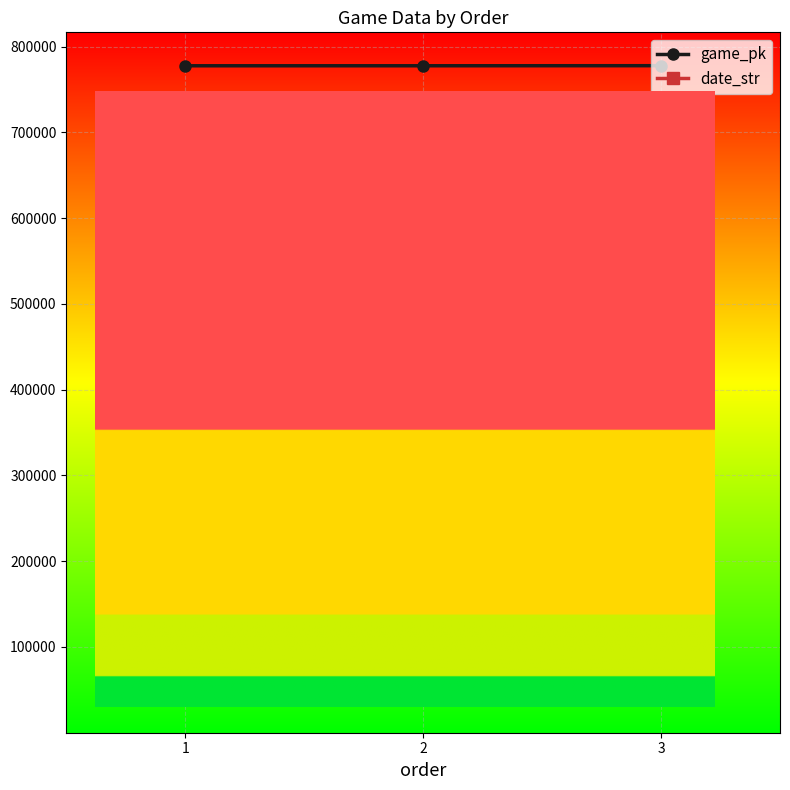

What is the difference between the maximum and minimum values in the date_str series?

9